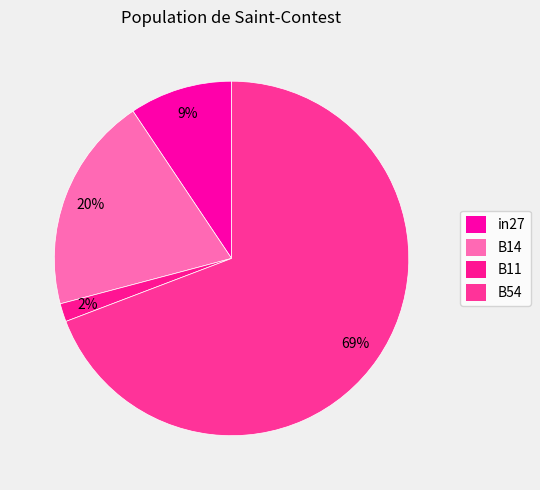

How many segments does this pie chart have?

4